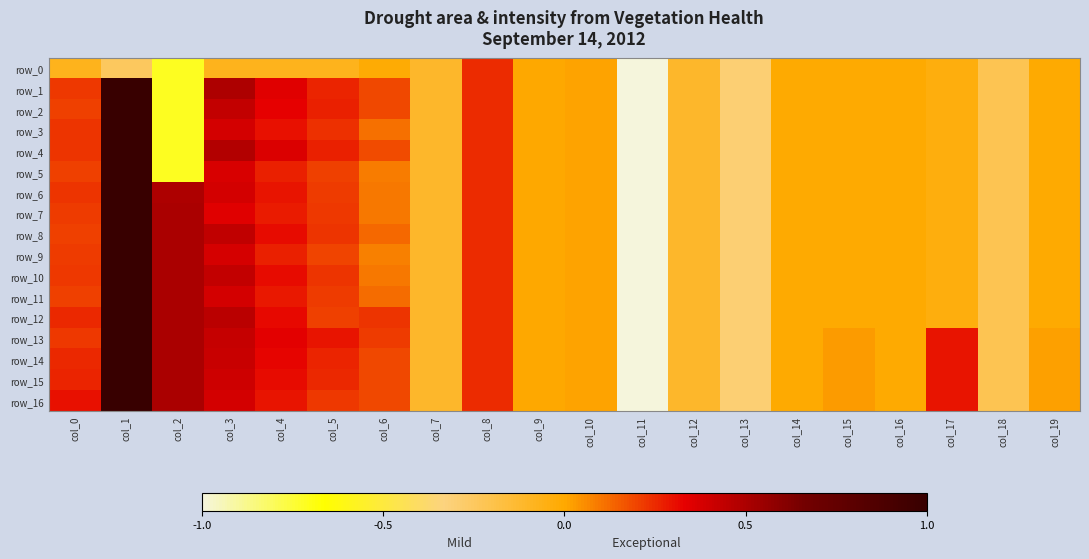

What is the sum of the row_0 values at col_11 and col_10?

-5.0